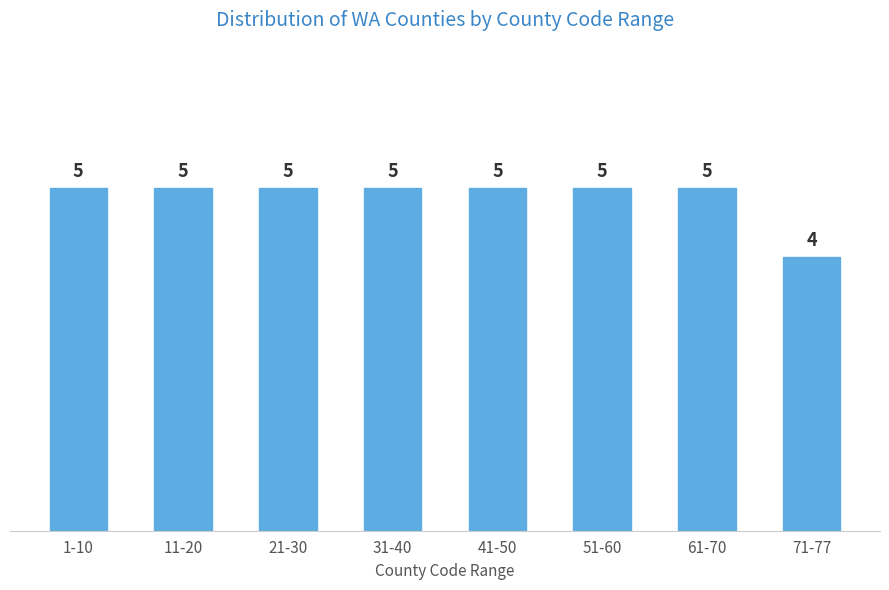

Reading left to right, transcribe all the data shown in this chart.

1-10=5	11-20=5	21-30=5	31-40=5	41-50=5	51-60=5	61-70=5	71-77=4